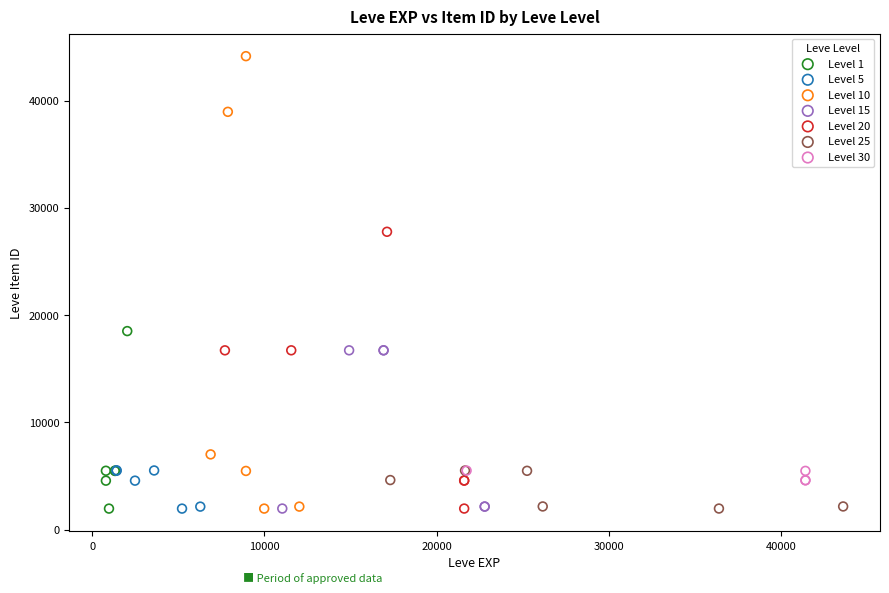

Which series reaches the maximum Y coordinate?

Level 10